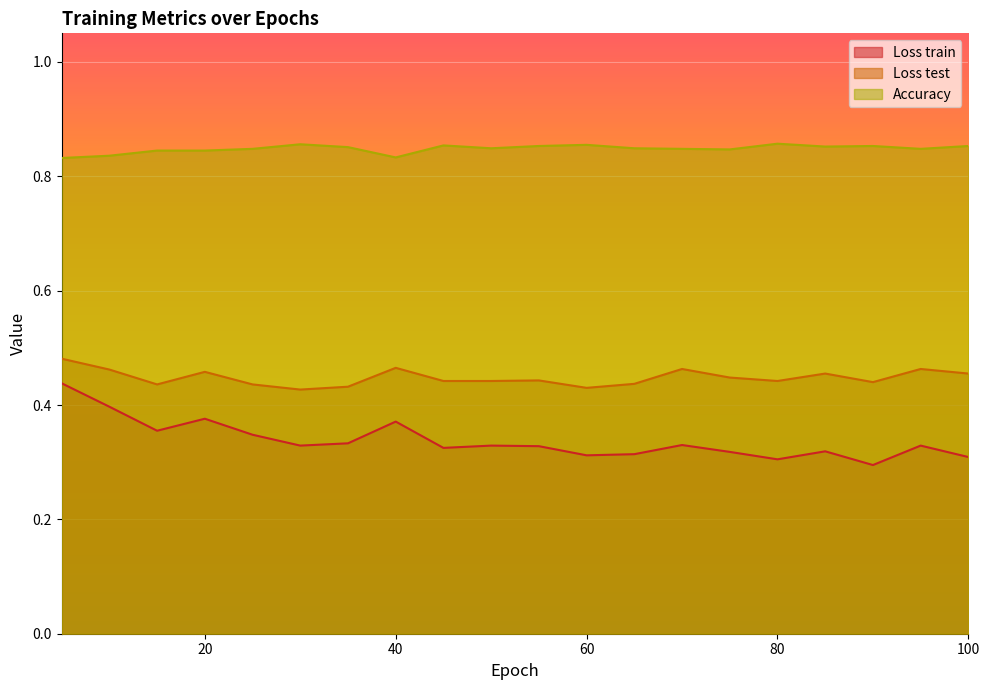

What is the sum of all Loss test values?

9.0